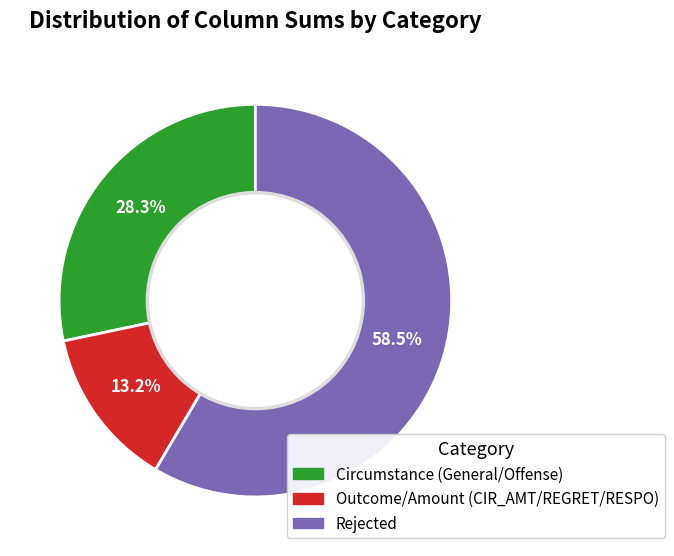

Is there a majority slice in this chart?

Yes